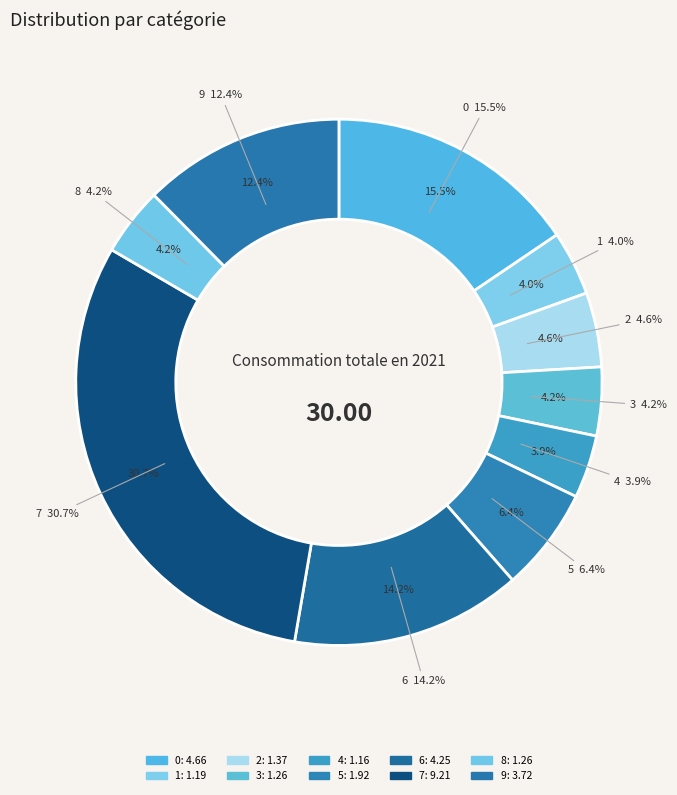

Which slice is the smallest?

4